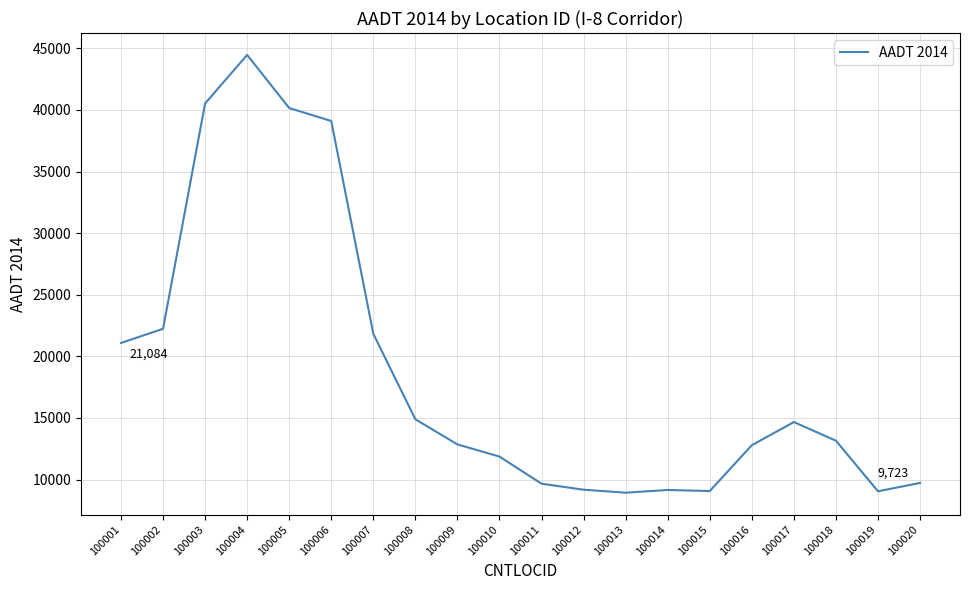

The chart shows a value of 21109 at 100018. True or false?

False